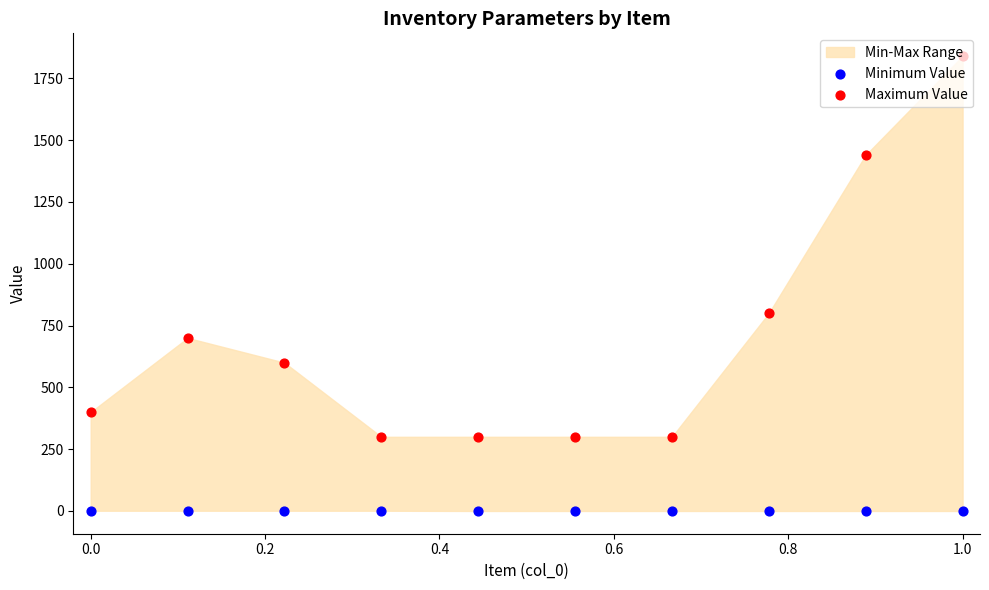

Which series has the largest total across all categories?

Maximum Value